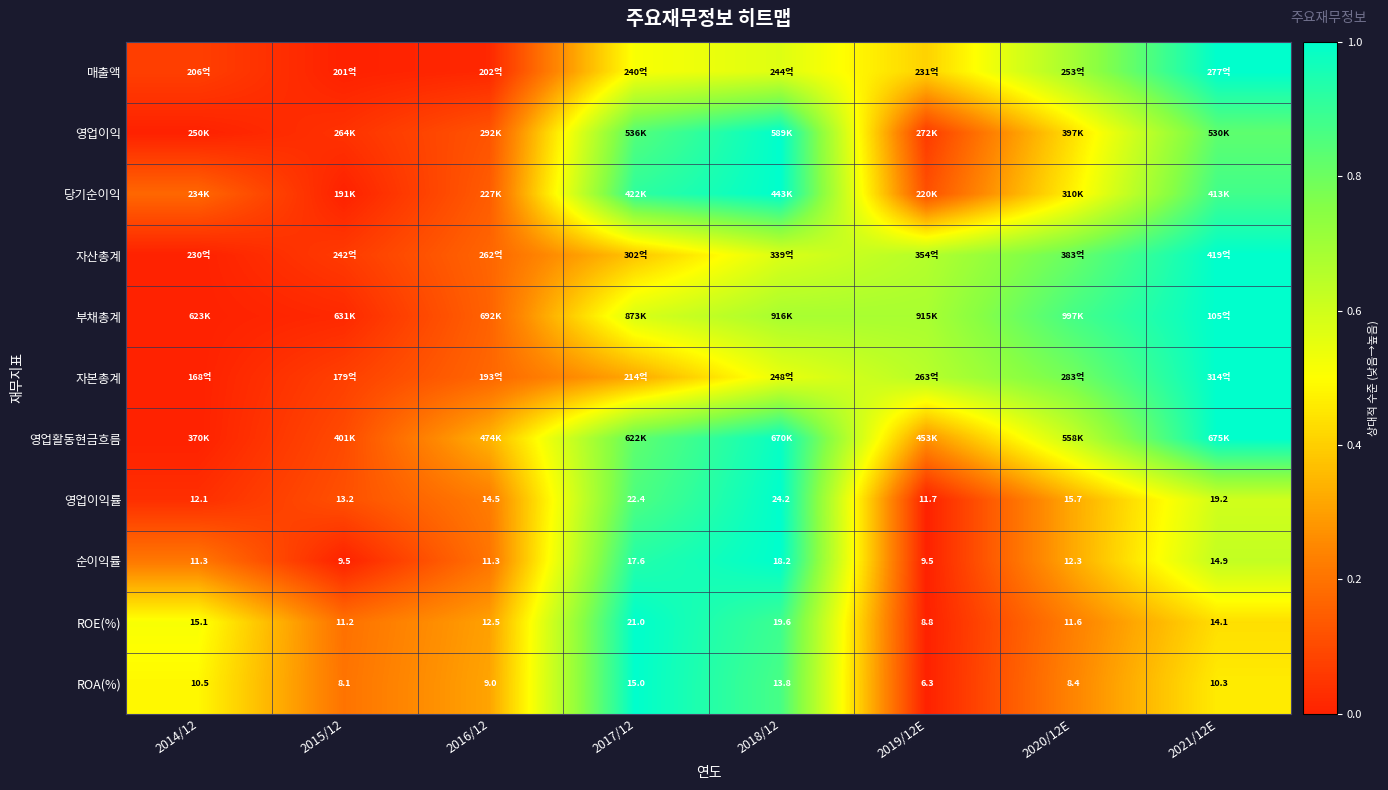

The ROA(%) series shows 0.8 at 2014/12. True or false?

False